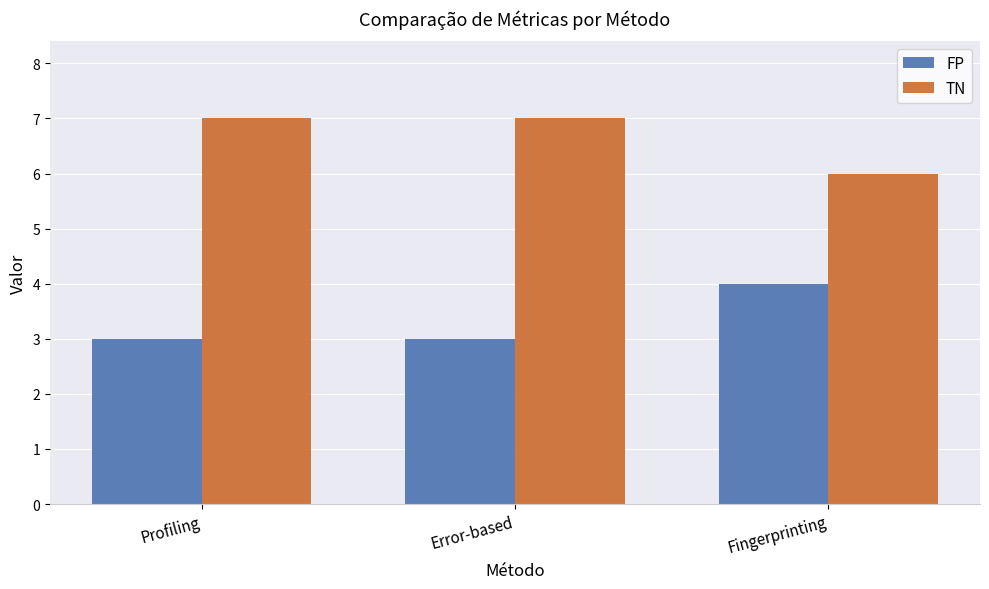

What are all the series names shown in the legend?

FP, TN